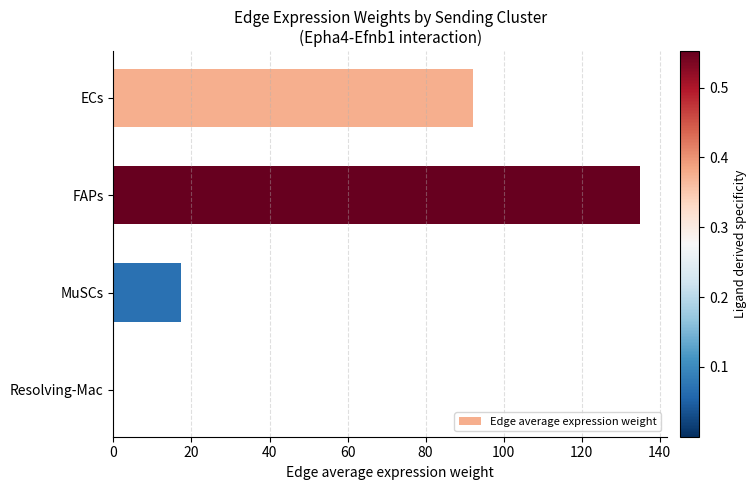

The chart shows a value of 135.1 at FAPs. True or false?

True